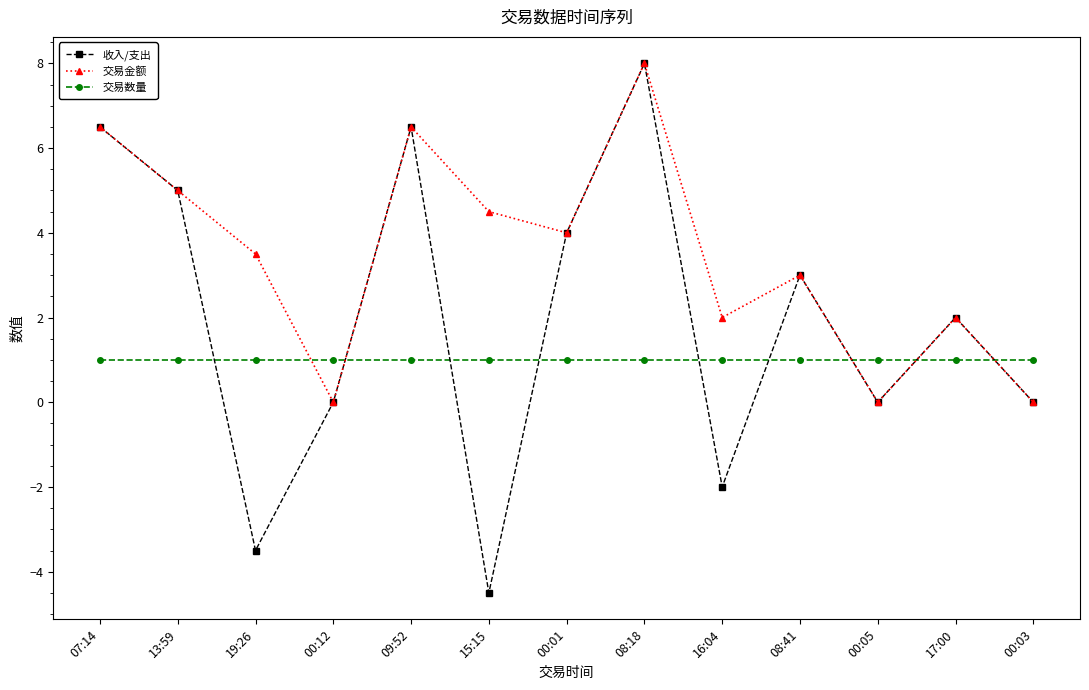

The 交易金额 series shows 0.9 at 19:26. True or false?

False